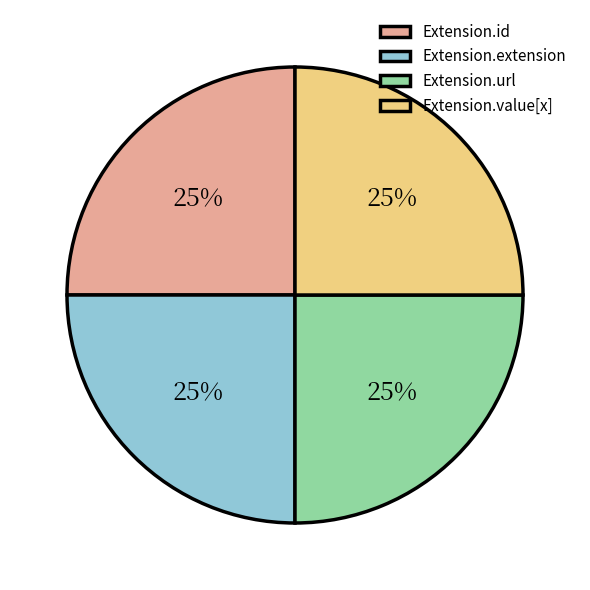

What is the ratio of the value at Extension.value[x] to the value at Extension.id?

1.0